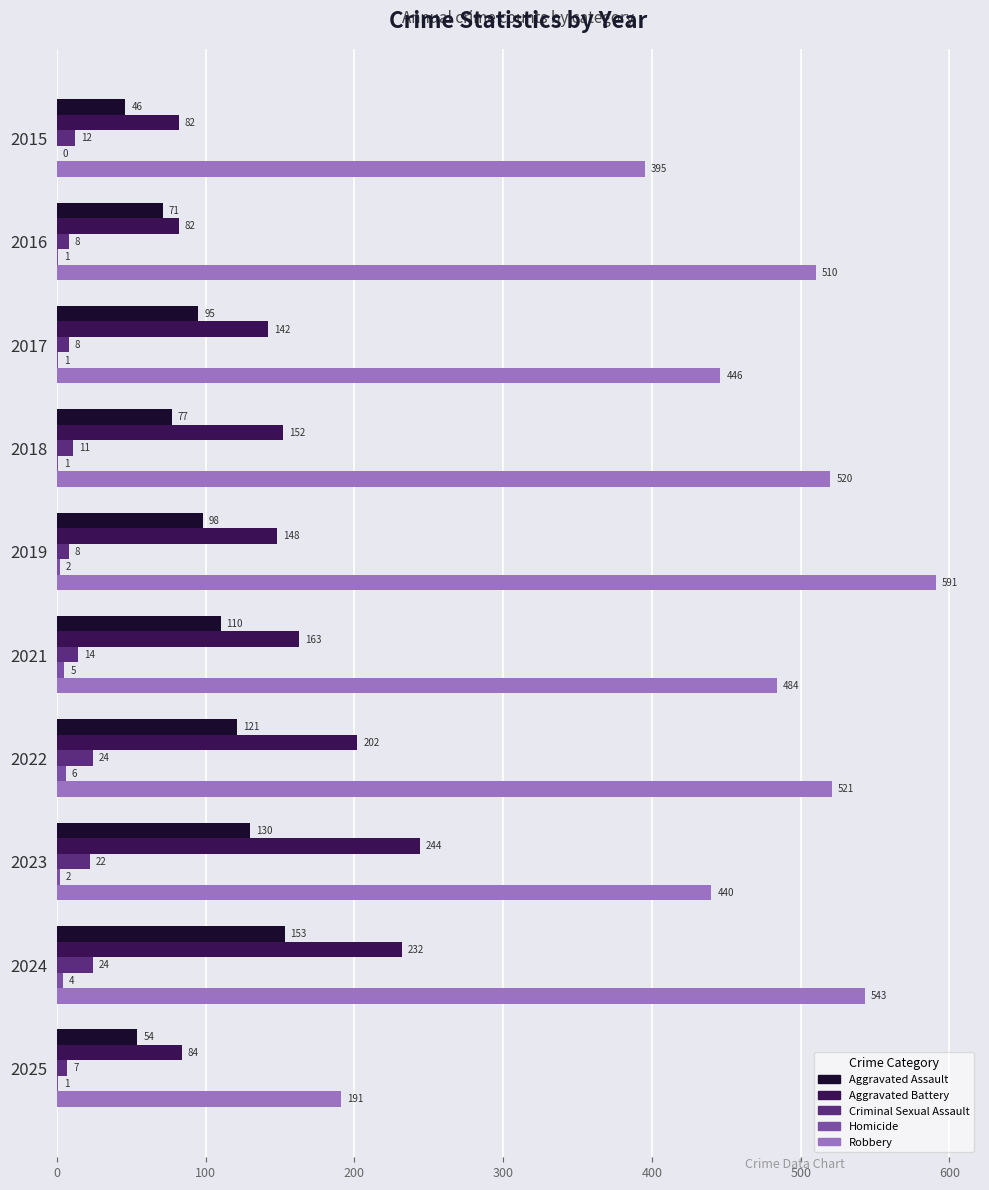

What is the approximate value of Aggravated Battery at 2017, to the nearest 50?

150